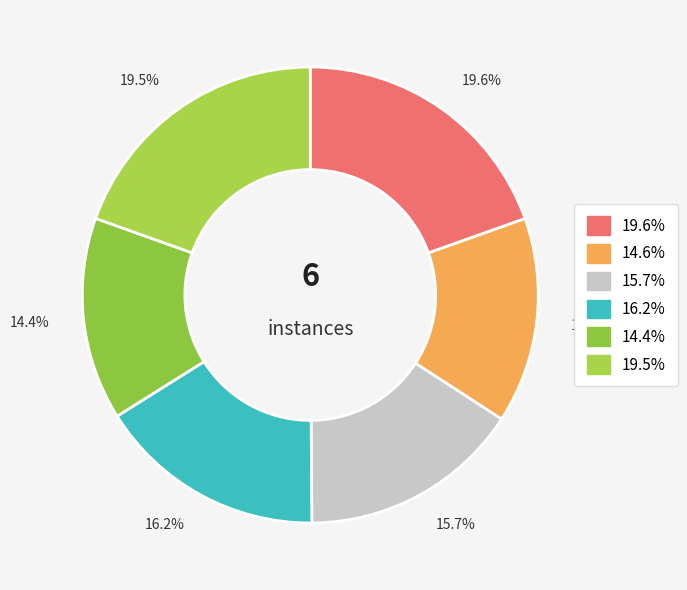

How many segments does this pie chart have?

6